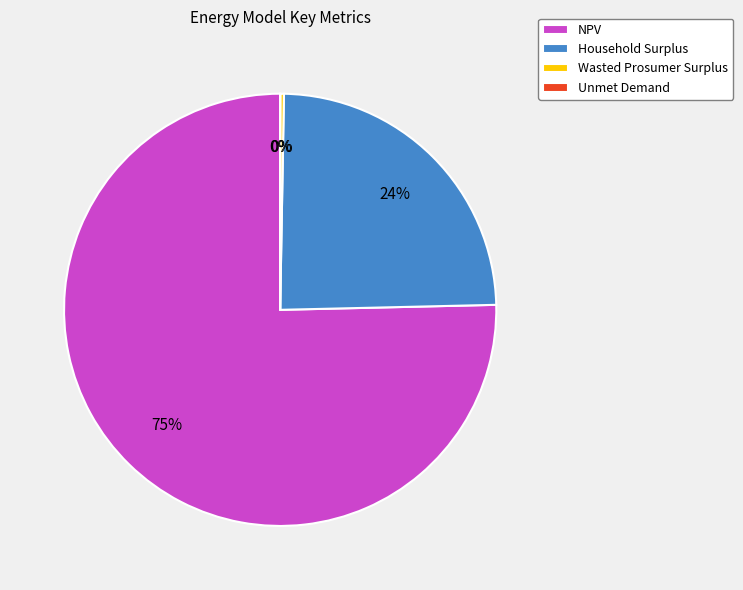

Do Household Surplus and NPV together represent more than half of the pie?

Yes